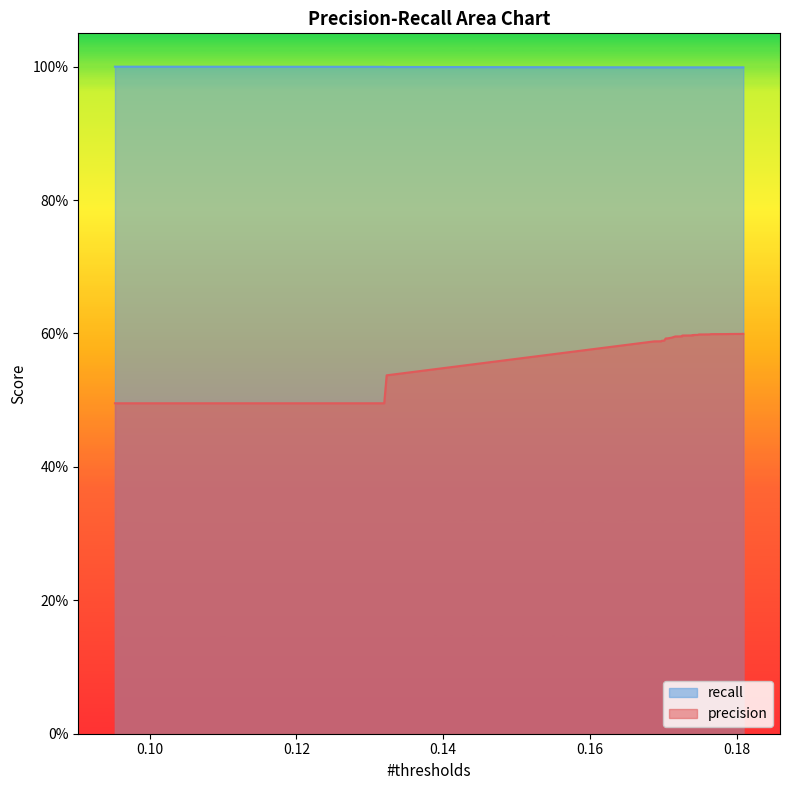

Reading right to left, transcribe all the data shown in this chart.

precision: 0.6	0.6	0.6	0.6	0.6	0.6	0.6	0.6	0.6	0.6	0.6	0.6	0.6	0.6	0.6	0.6	0.6	0.6	0.6	0.6	0.6	0.6	0.6	0.6	0.6	0.6	0.6	0.6	0.6	0.6	0.6	0.6	0.6	0.6	0.6	0.6	0.6	0.5	0.5	0.5
recall: 1.0	1.0	1.0	1.0	1.0	1.0	1.0	1.0	1.0	1.0	1.0	1.0	1.0	1.0	1.0	1.0	1.0	1.0	1.0	1.0	1.0	1.0	1.0	1.0	1.0	1.0	1.0	1.0	1.0	1.0	1.0	1.0	1.0	1.0	1.0	1.0	1.0	1.0	1.0	1.0